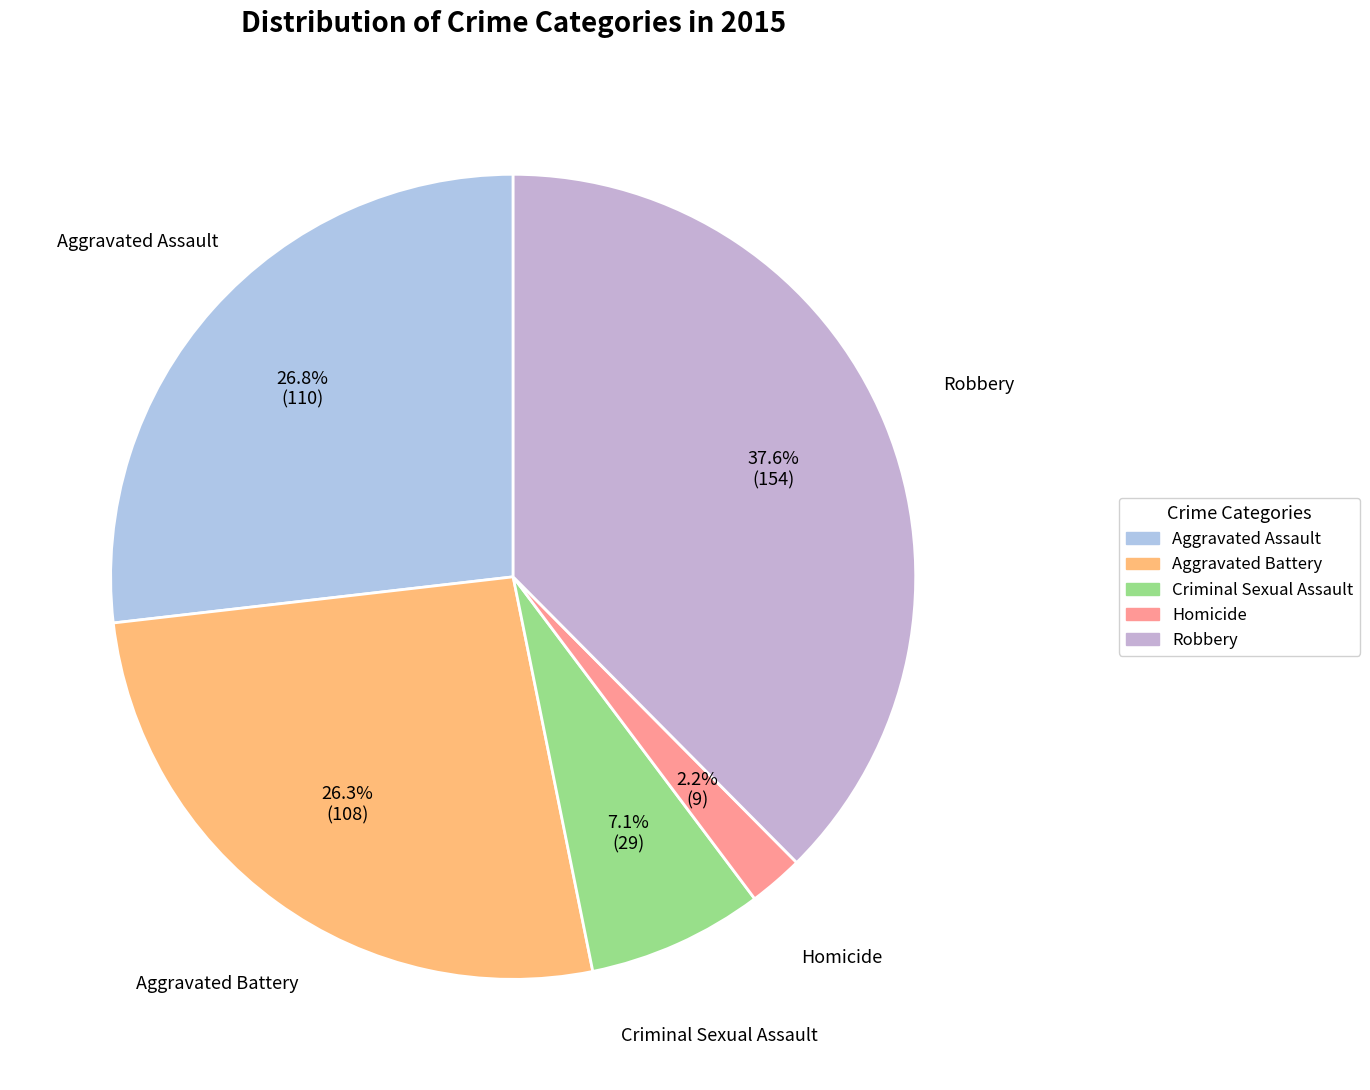

What percentage is the Criminal Sexual Assault slice, to the nearest percent?

7%